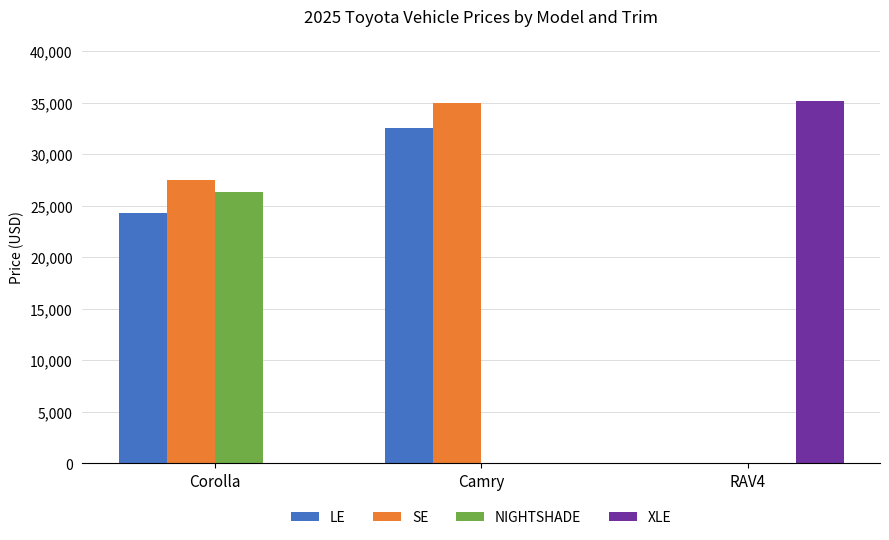

Which category has the highest value in the NIGHTSHADE series?

Corolla